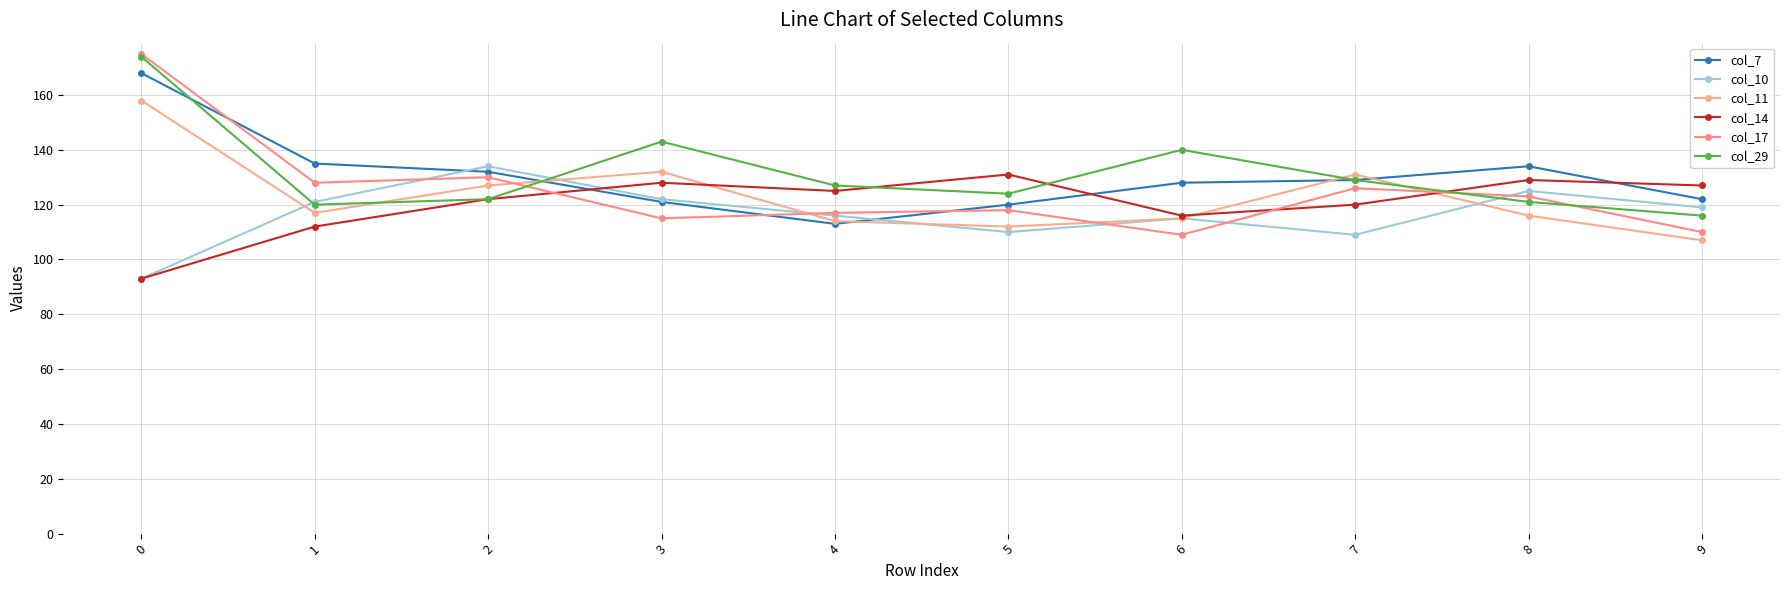

At which category does col_10 reach its first local valley?

5